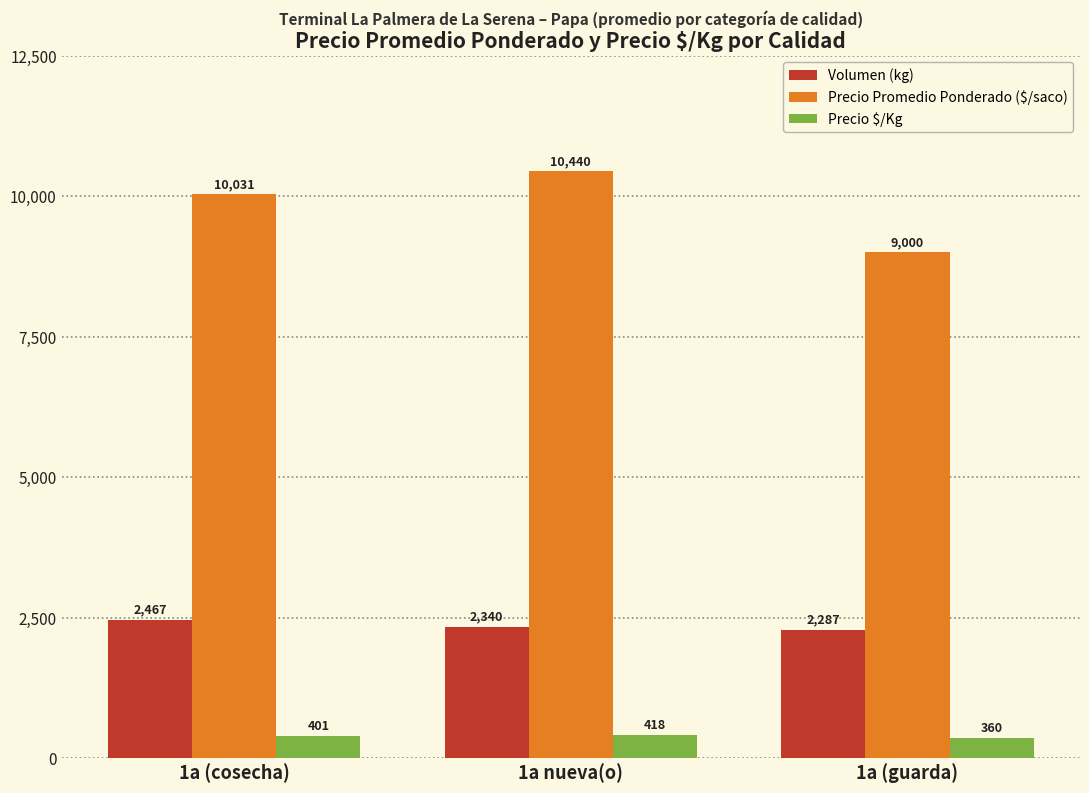

At how many categories does at least one series exceed 6933?

3